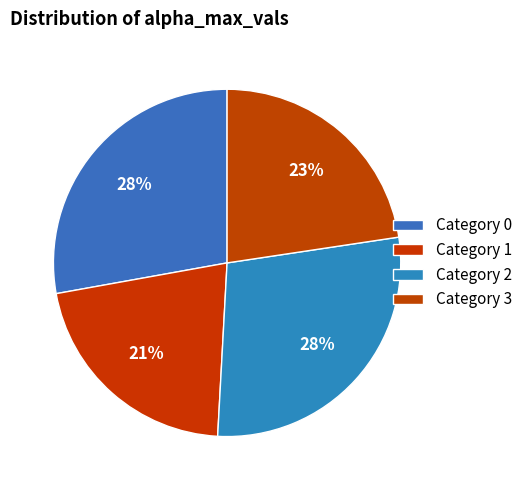

Count the number of slices in the pie.

4